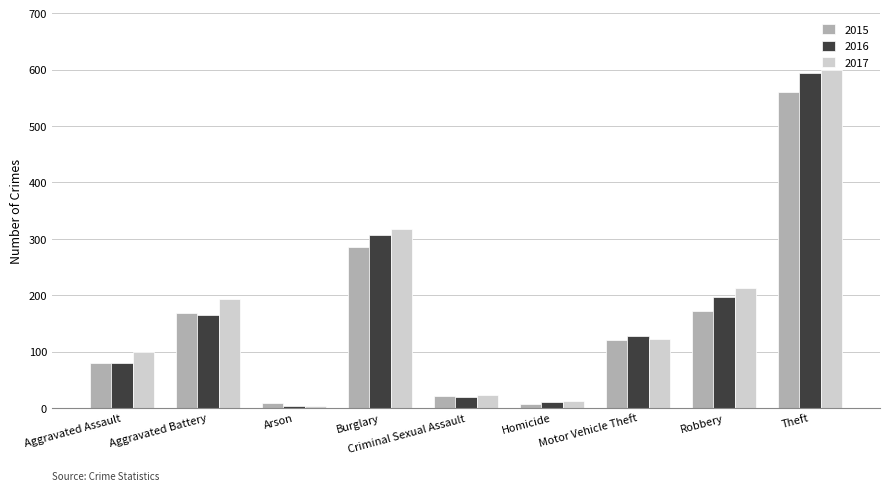

At which category is the sum across all series the highest?

Theft